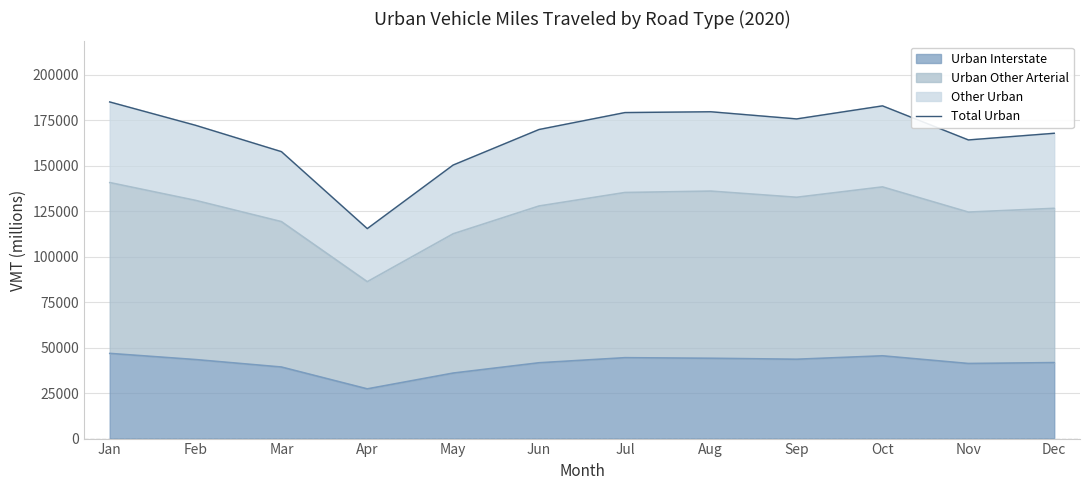

The chart shows a value of 269498 at Aug. True or false?

False